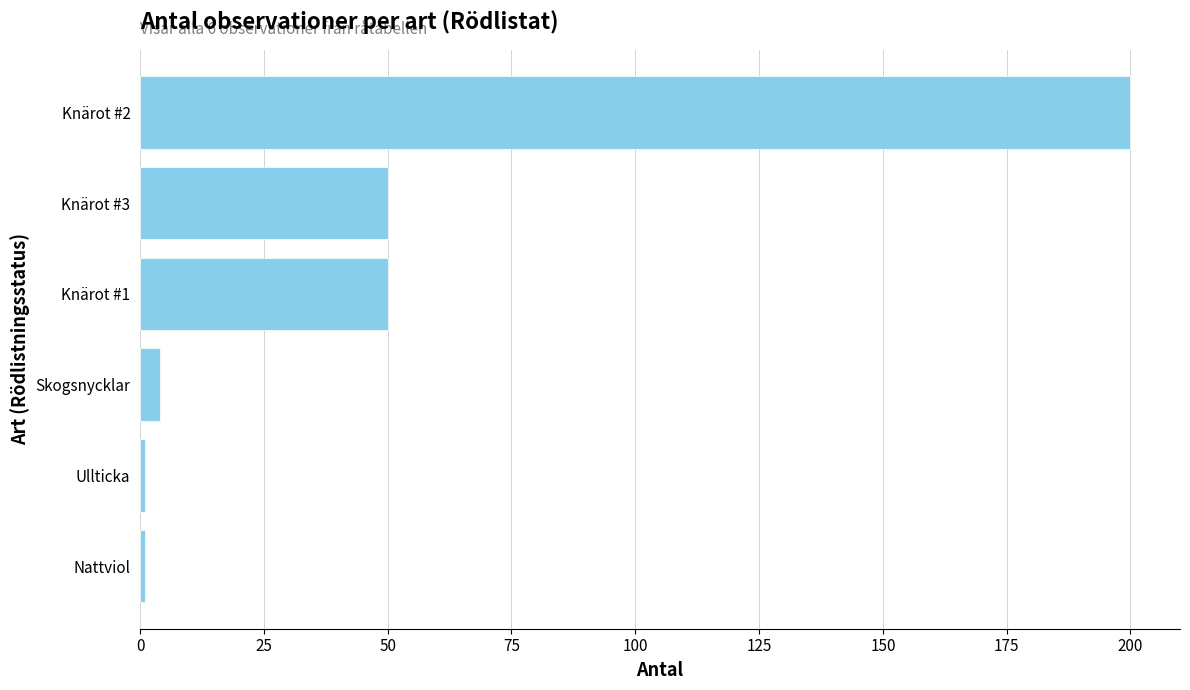

What is the ratio of the value at Knärot #1 to the value at Knärot #3?

1.0